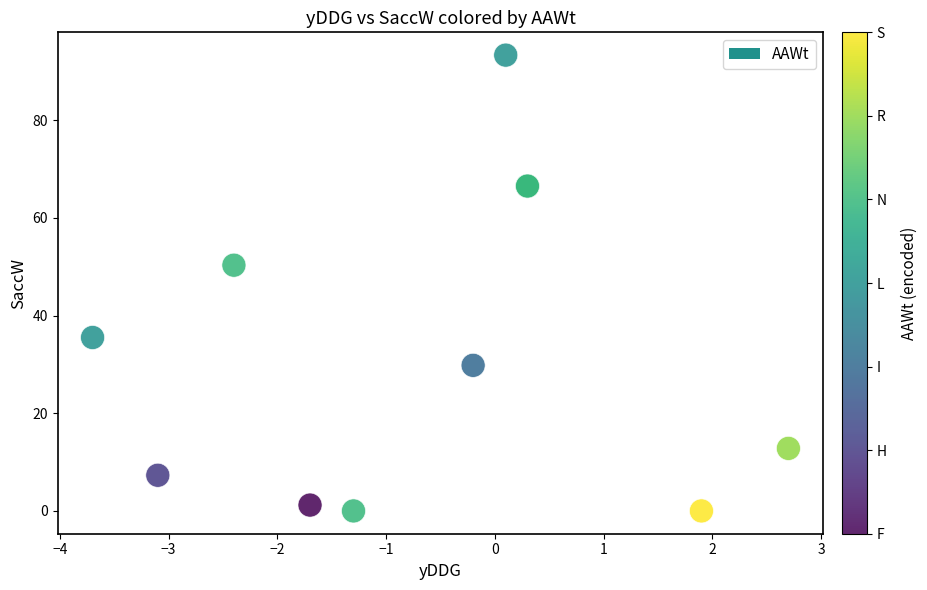

What Y value in the scatter plot is closest to 46?

50.3